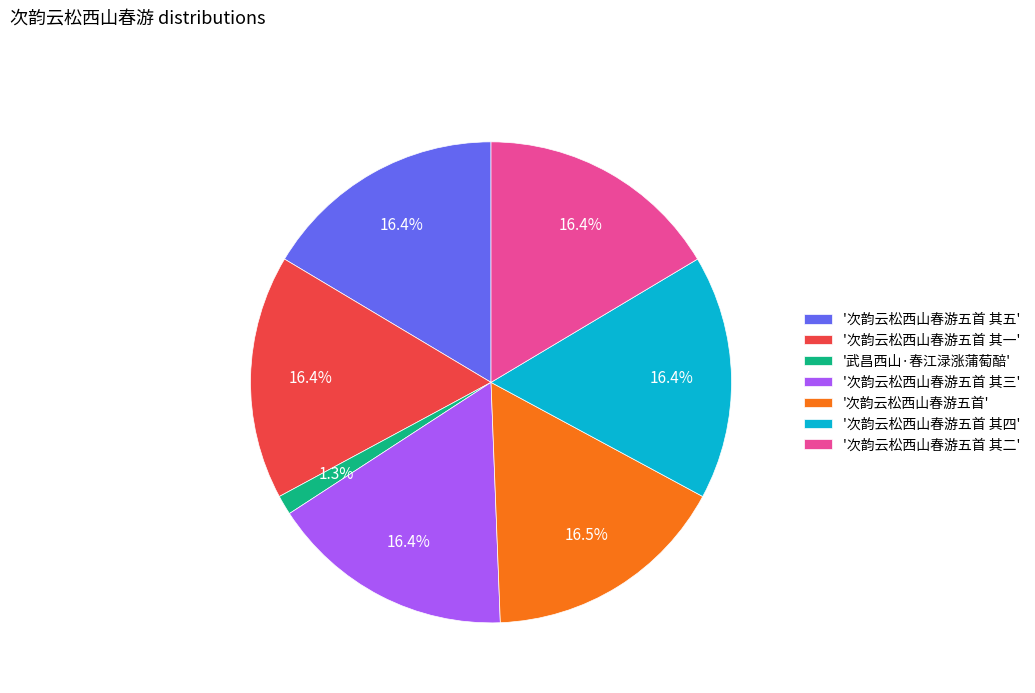

Is there any slice that represents more than half of the pie?

No